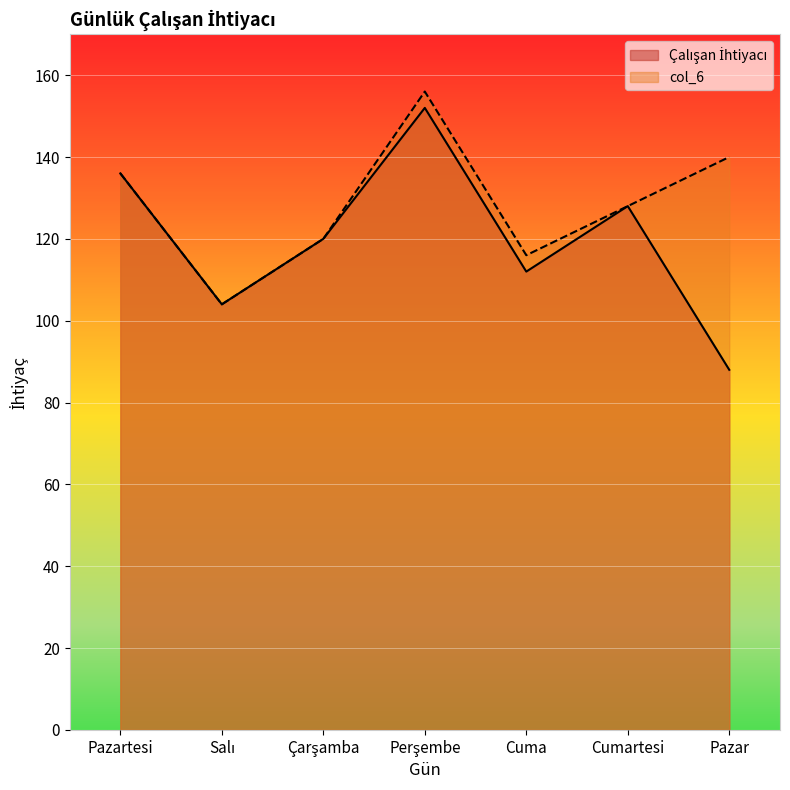

What is the difference between the col_6 values at Salı and Pazartesi?

32